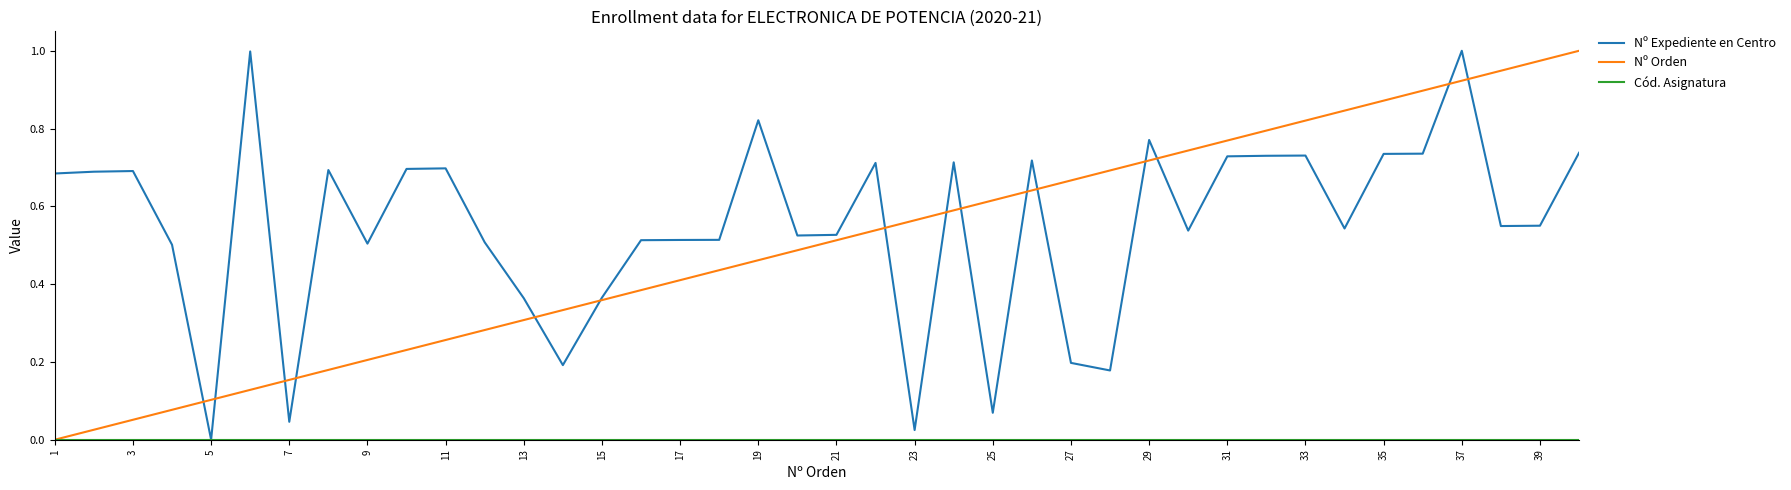

At which label is Nº Orden closest to 0?

1